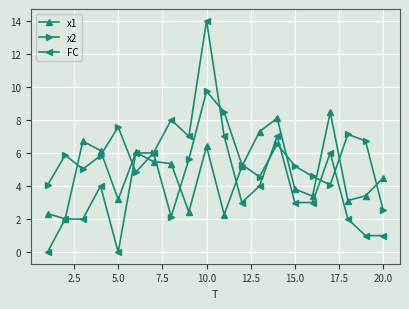

What is the value of the x2 point at the 5th from the left?

7.6